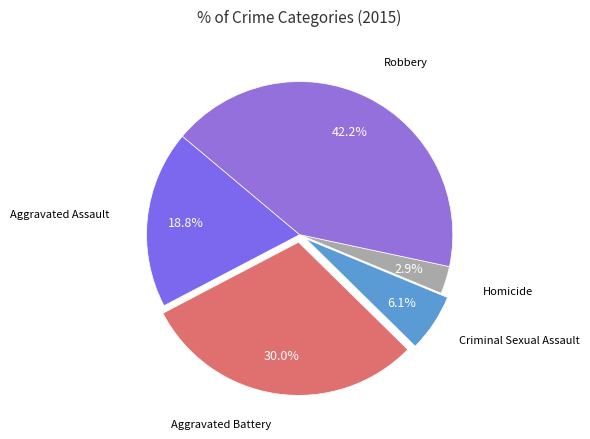

To the nearest percent, what is the difference between the largest and smallest slice percentages?

39%